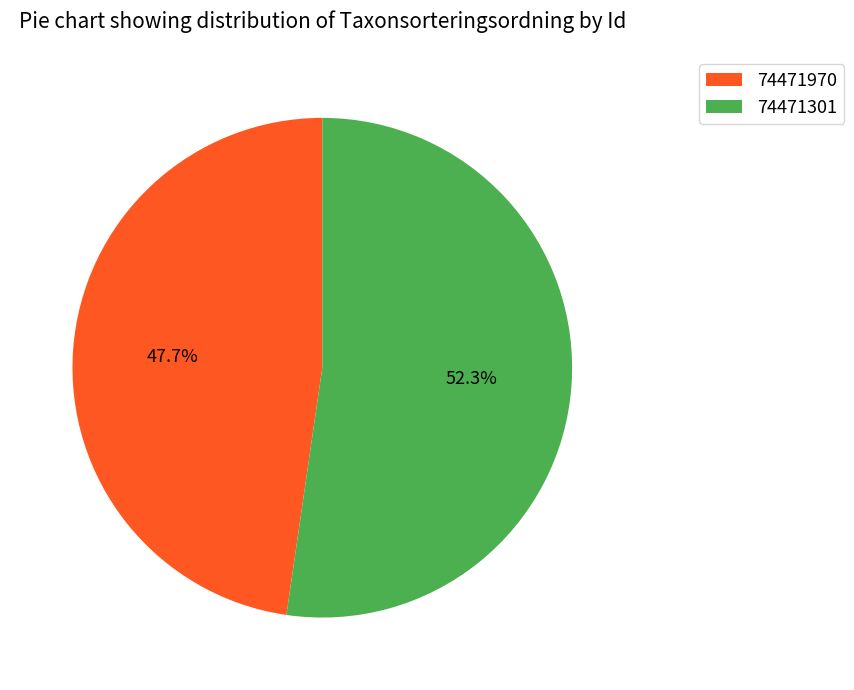

How many slices are in this pie chart?

2